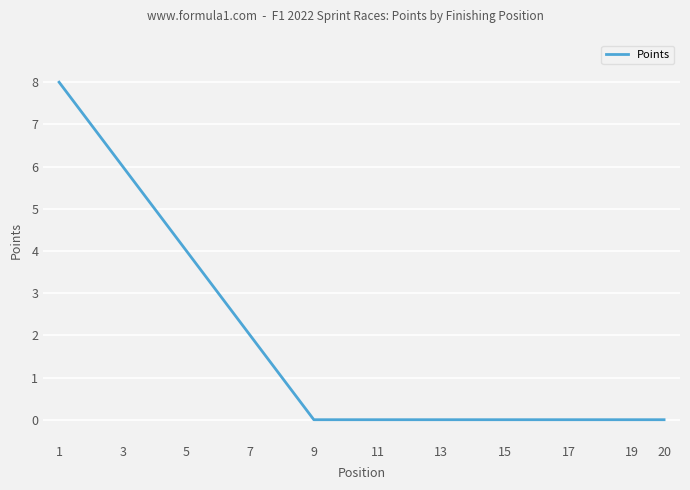

Count the number of categories in the chart.

20